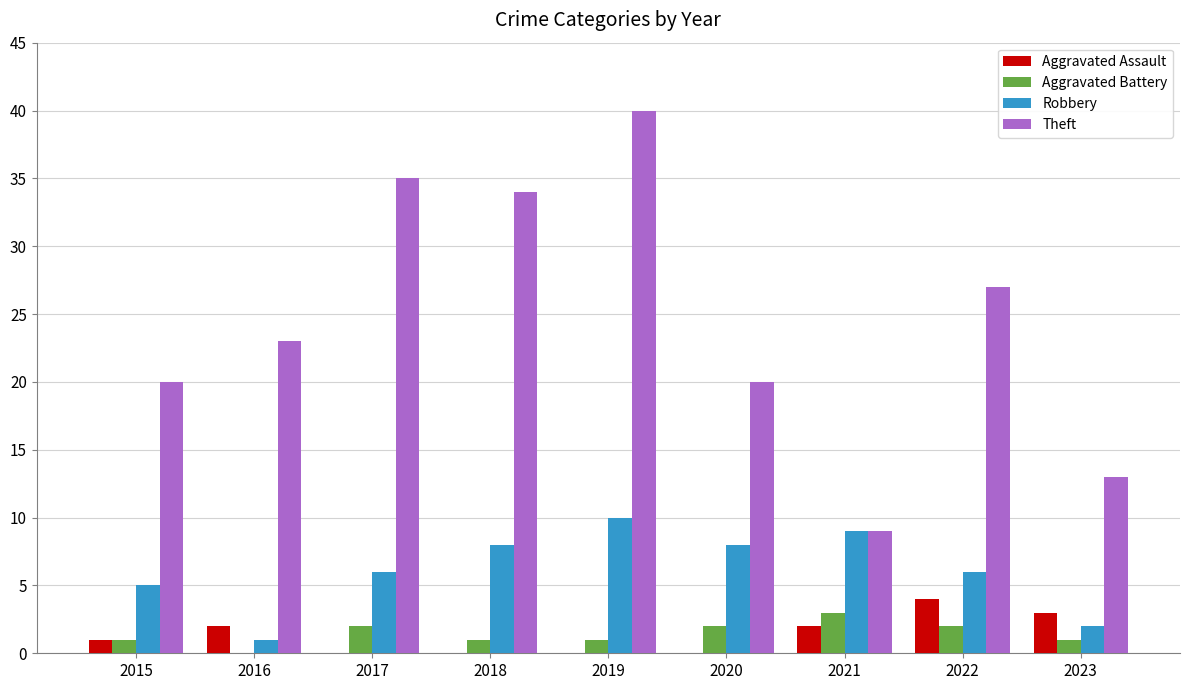

The Aggravated Battery series shows 2 at 2022. True or false?

True